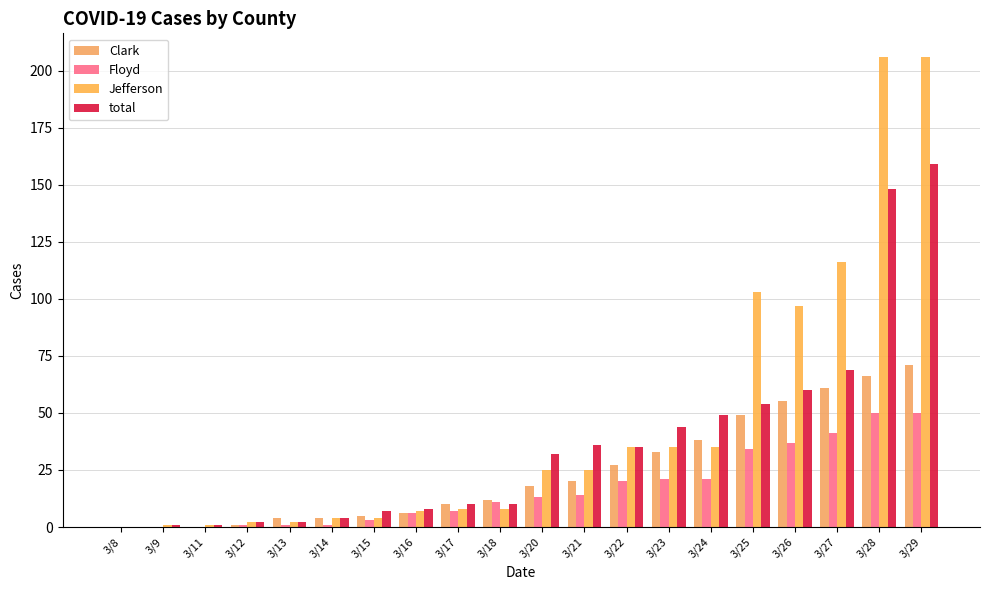

Reading left to right, list all the values displayed in this chart.

Clark: 3/8=0	3/9=0	3/11=0	3/12=1	3/13=4	3/14=4	3/15=5	3/16=6	3/17=10	3/18=12	3/20=18	3/21=20	3/22=27	3/23=33	3/24=38	3/25=49	3/26=55	3/27=61	3/28=66	3/29=71
Floyd: 3/8=0	3/9=0	3/11=0	3/12=1	3/13=1	3/14=1	3/15=3	3/16=6	3/17=7	3/18=11	3/20=13	3/21=14	3/22=20	3/23=21	3/24=21	3/25=34	3/26=37	3/27=41	3/28=50	3/29=50
Jefferson: 3/8=0	3/9=1	3/11=1	3/12=2	3/13=2	3/14=4	3/15=4	3/16=7	3/17=8	3/18=8	3/20=25	3/21=25	3/22=35	3/23=35	3/24=35	3/25=103	3/26=97	3/27=116	3/28=206	3/29=206
total: 3/8=0	3/9=1	3/11=1	3/12=2	3/13=2	3/14=4	3/15=7	3/16=8	3/17=10	3/18=10	3/20=32	3/21=36	3/22=35	3/23=44	3/24=49	3/25=54	3/26=60	3/27=69	3/28=148	3/29=159